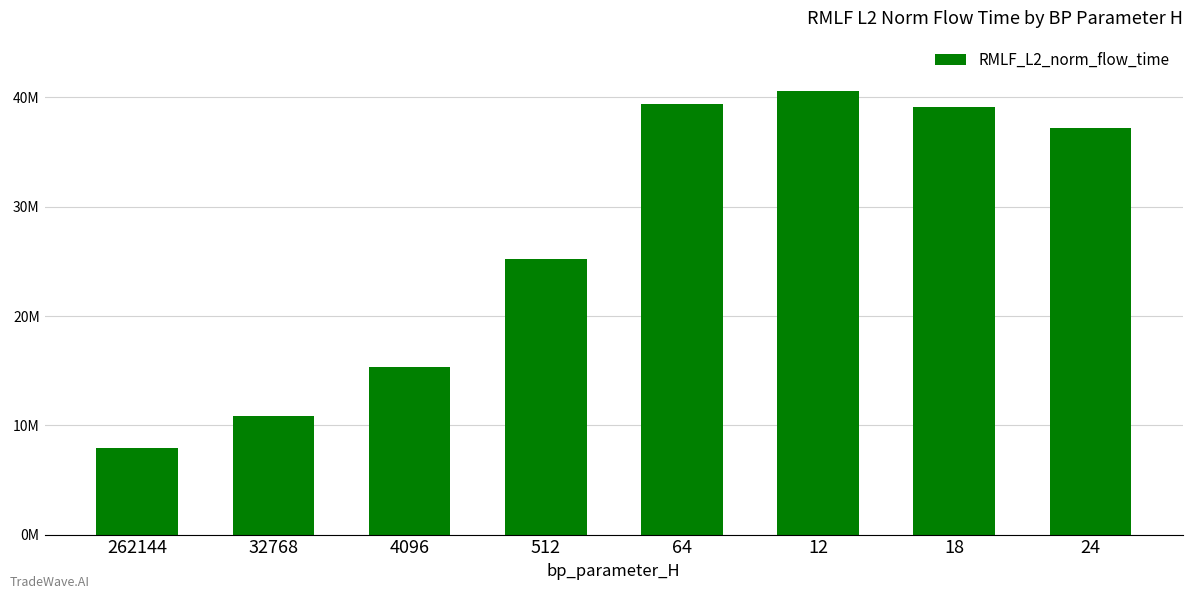

Which category has the highest value across all series?

12